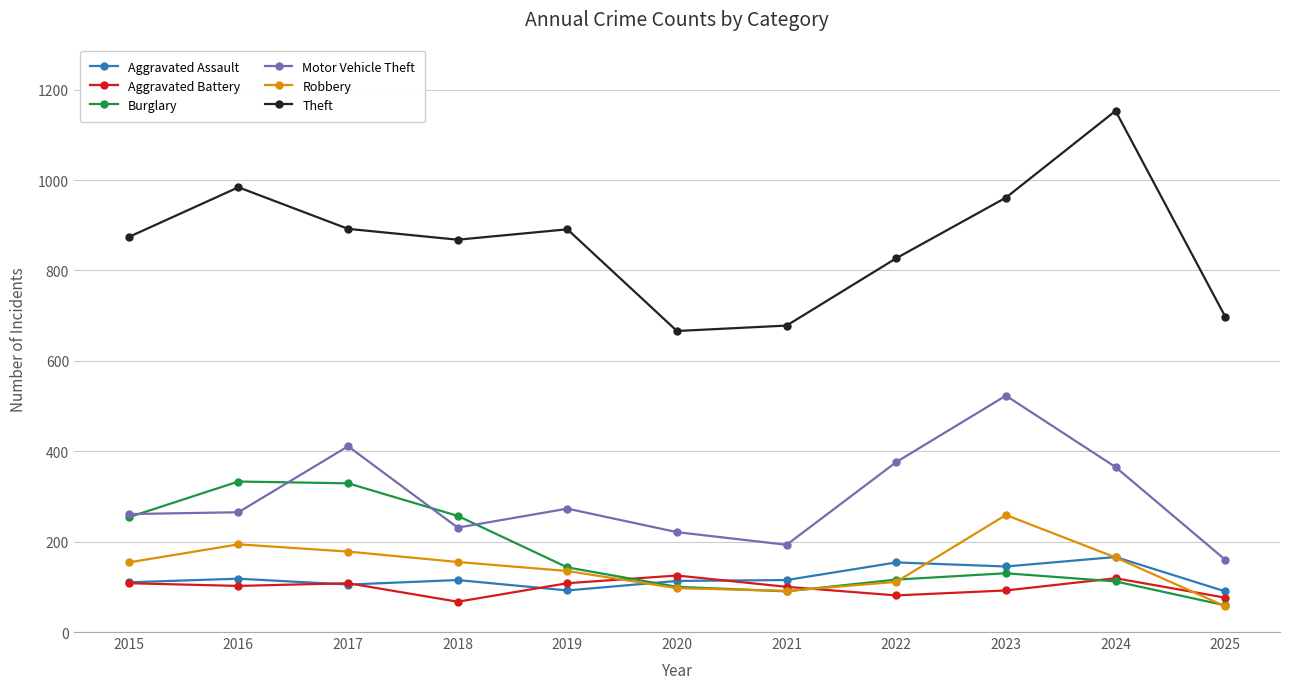

What is the value of the Aggravated Assault point at the 7th from the left?

115